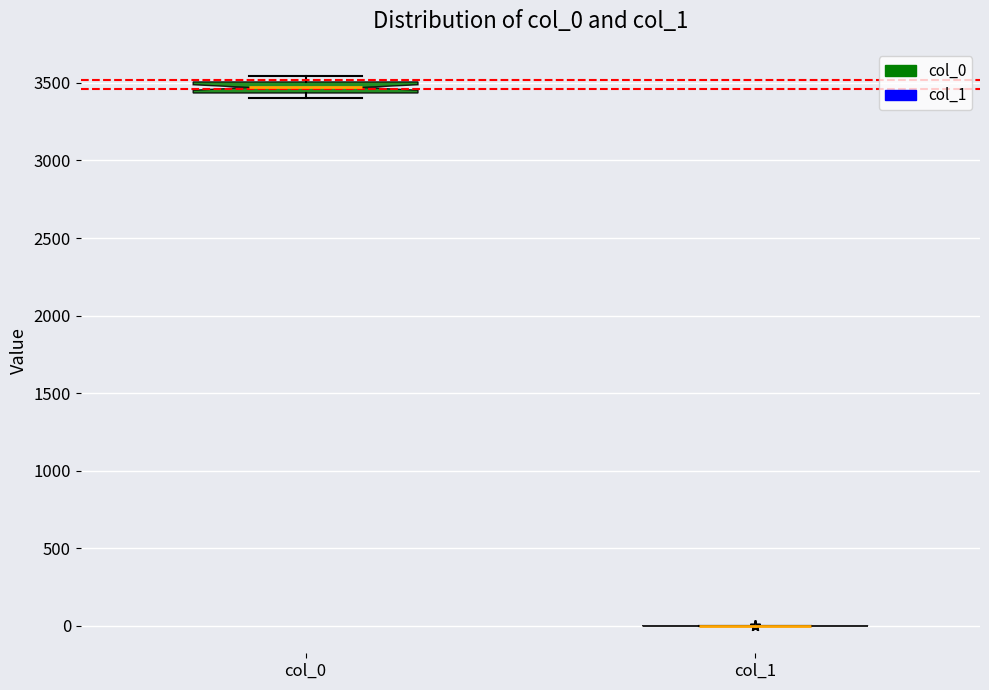

Comparing the boxes themselves (not the whiskers), which one is the tallest?

col_0